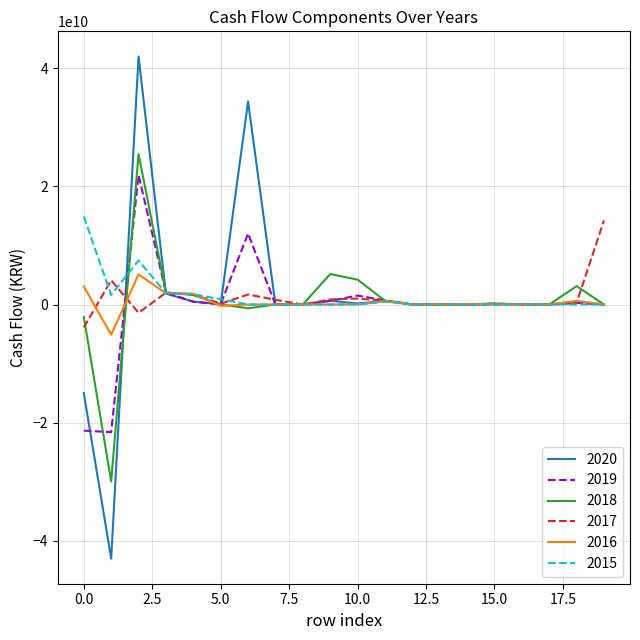

How many lines are shown in the chart?

6